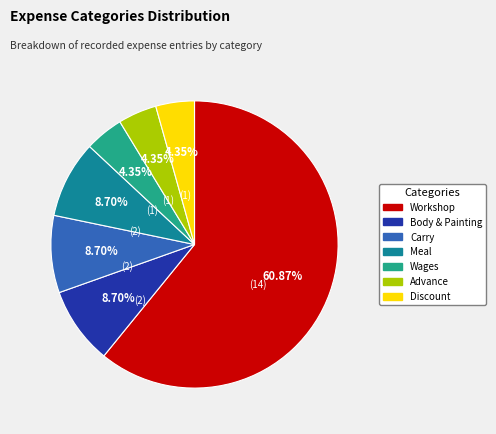

Do Workshop and Carry together represent more than half of the pie?

Yes